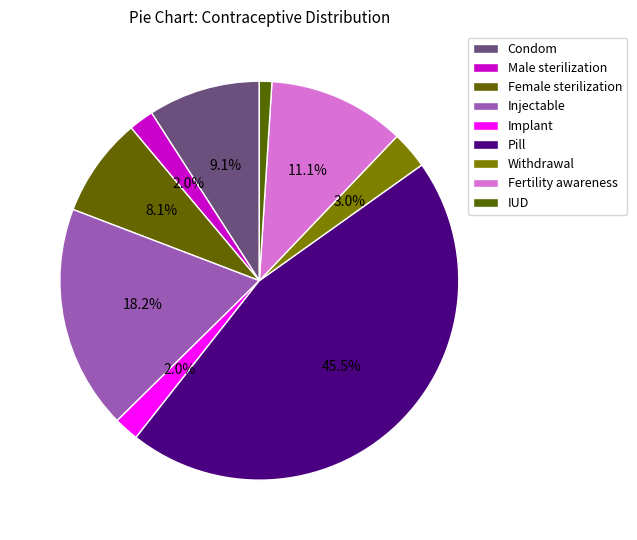

To the nearest percent, what is the combined percentage of Condom and Fertility awareness?

20%